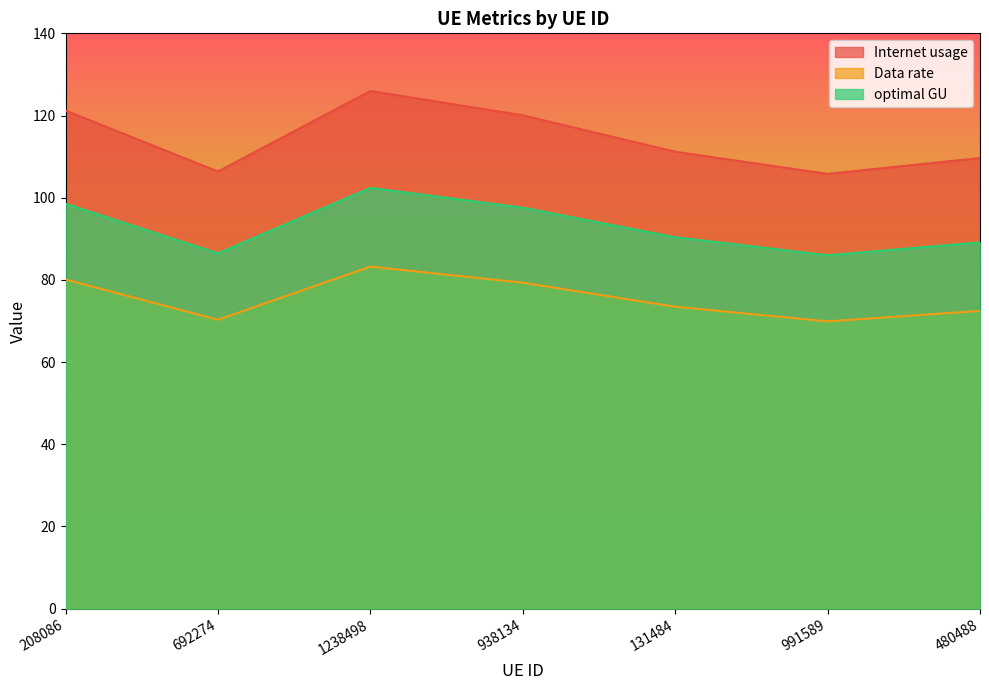

In optimal GU, how many points are higher than both neighbors (excluding endpoints)?

1